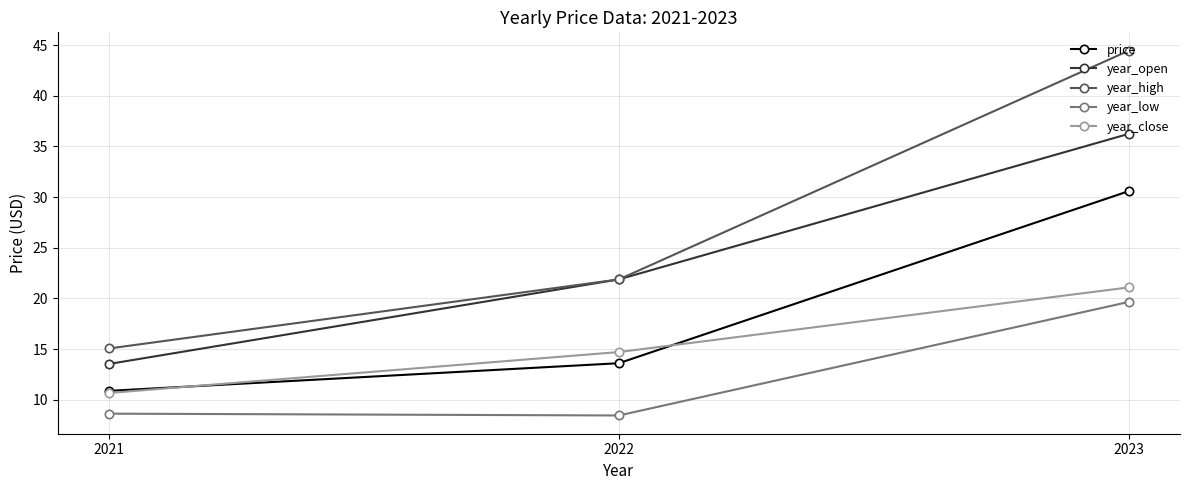

At which category does the chart reach its peak across all series?

2023